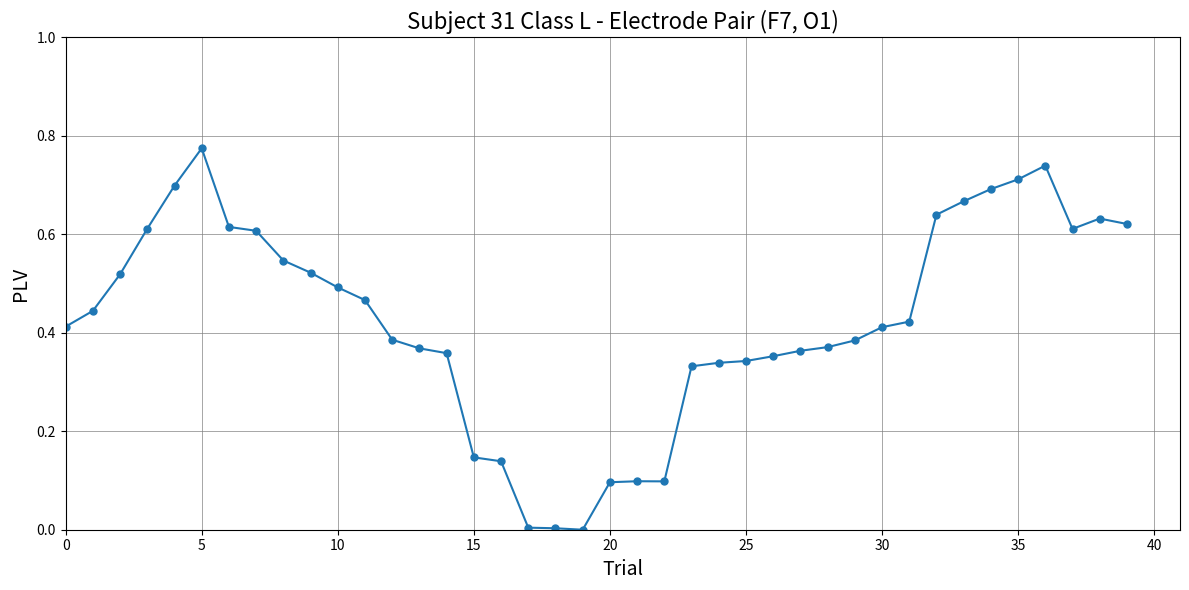

True or false: the data has more than 1 interior local peaks.

True